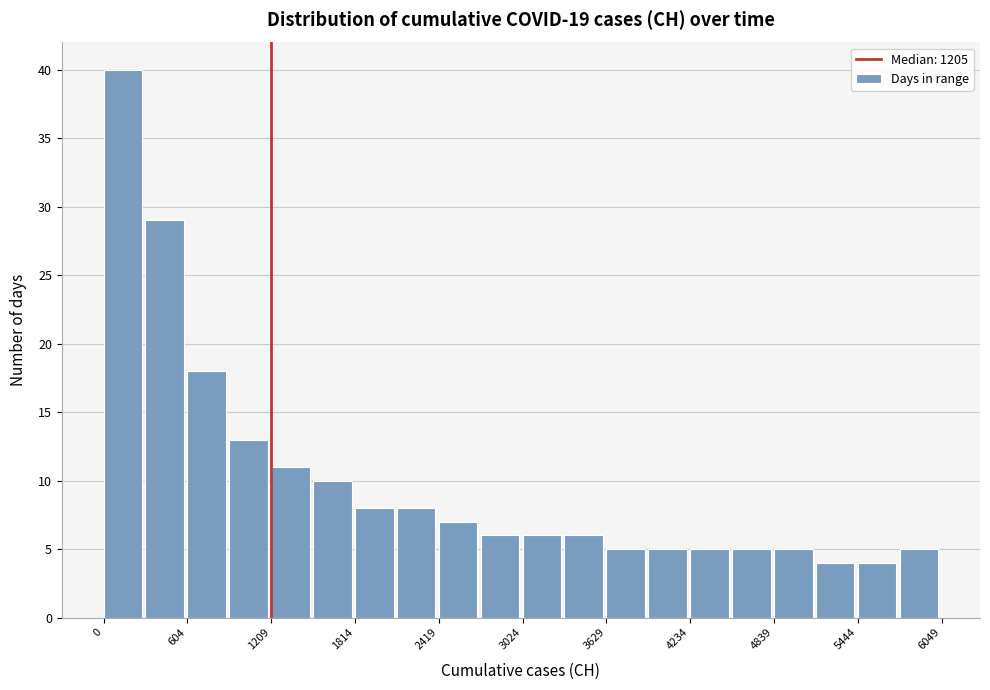

Read against the x-axis, roughly where is the centre of the tallest bar?

100